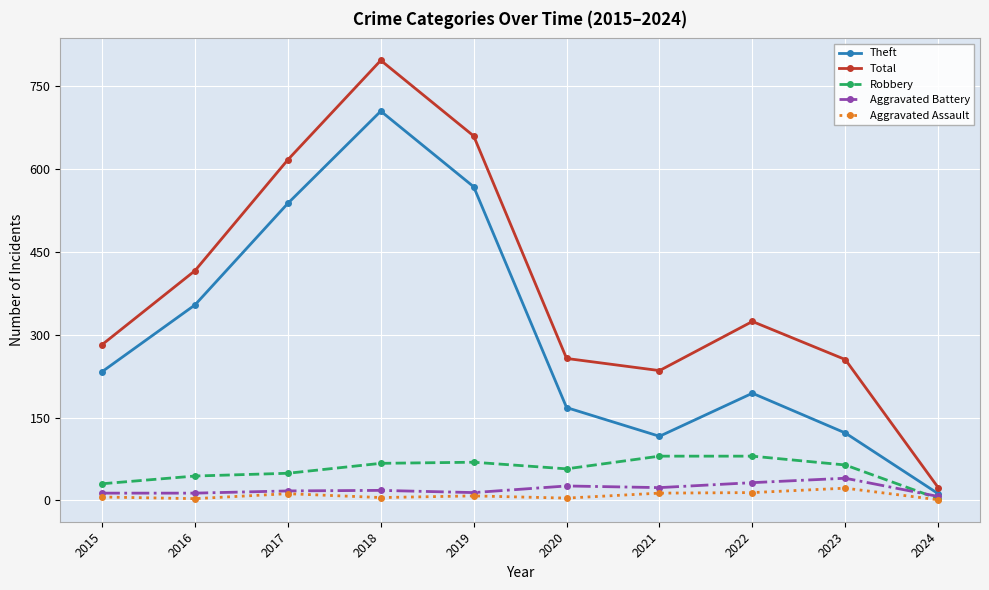

What are all the series names shown in the legend?

Theft, Total, Robbery, Aggravated Battery, Aggravated Assault